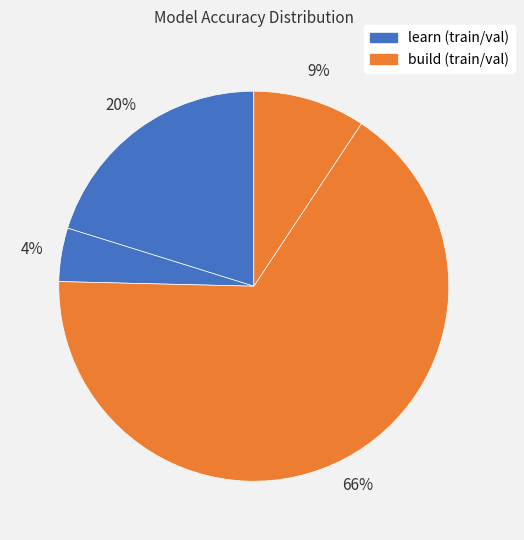

Which slice is the largest?

build_train